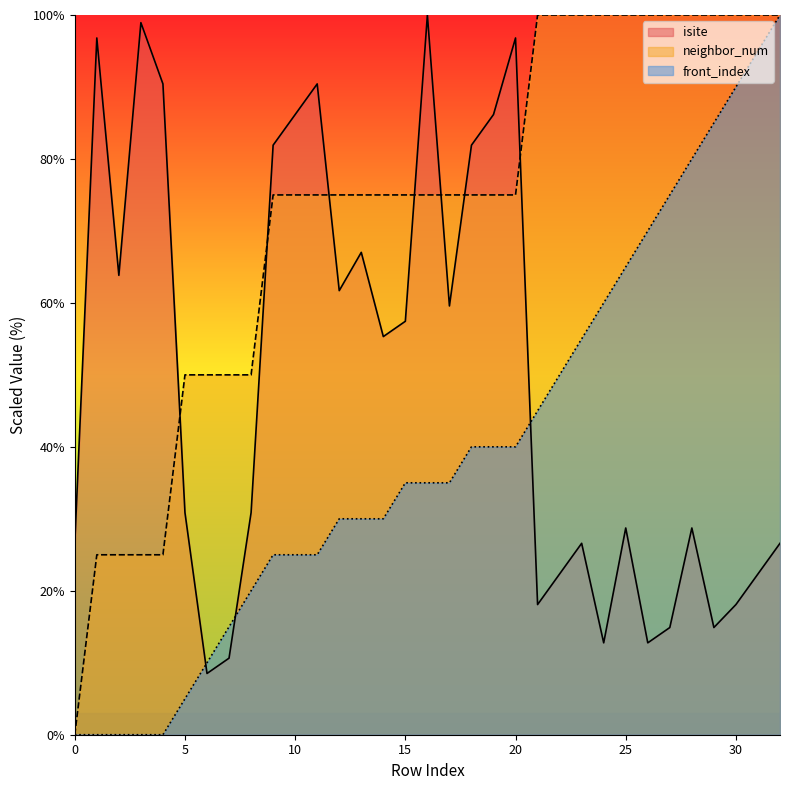

Which has a higher value, 32 or 19?

19